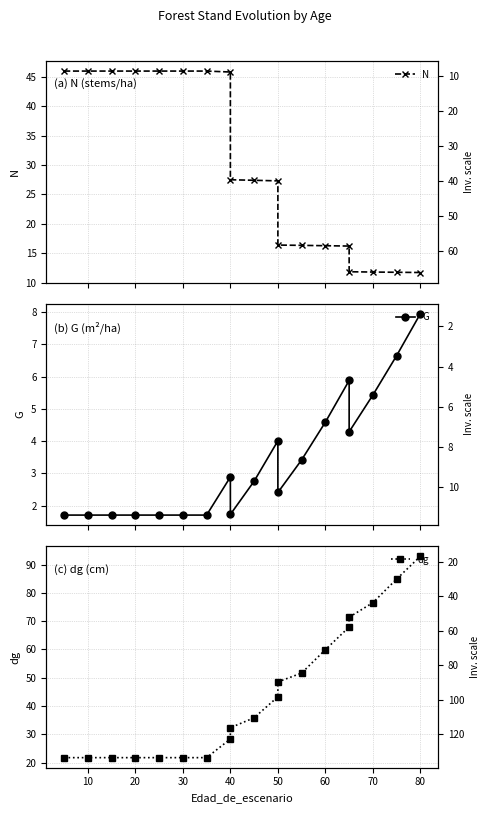

List the series in order of their overall mean, highest first.

dg, N, G